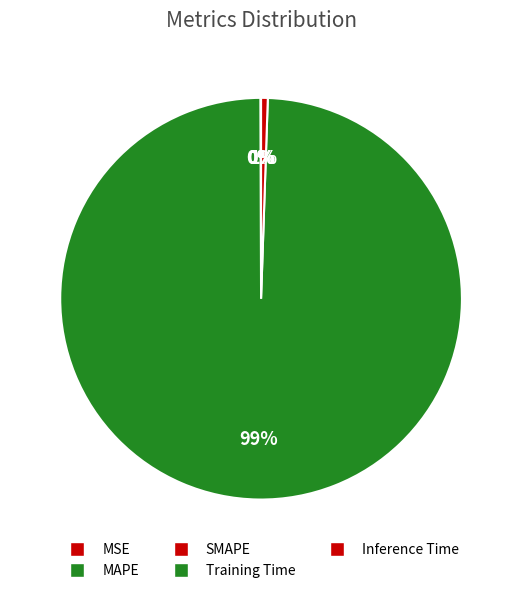

To the nearest percent, what is the combined percentage of Inference Time and MAPE?

1%